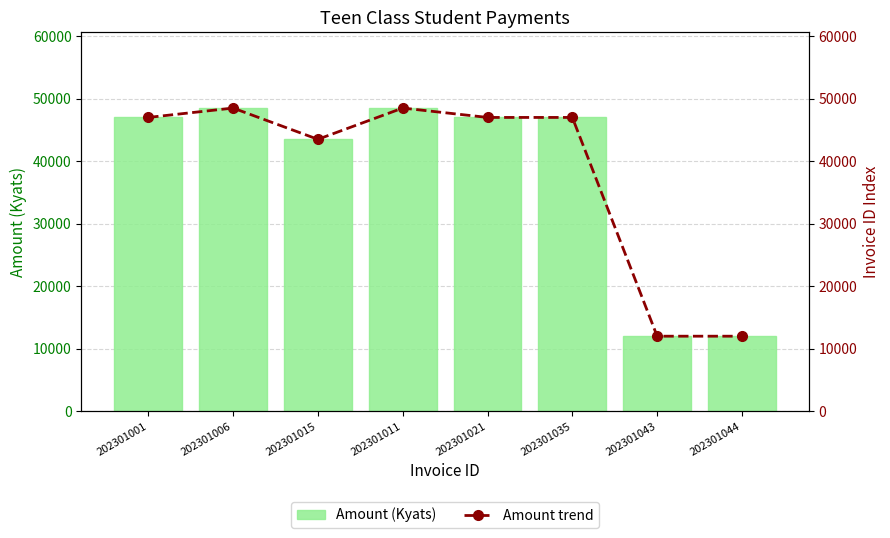

At which label does Amount trend first exceed 47000?

202301006